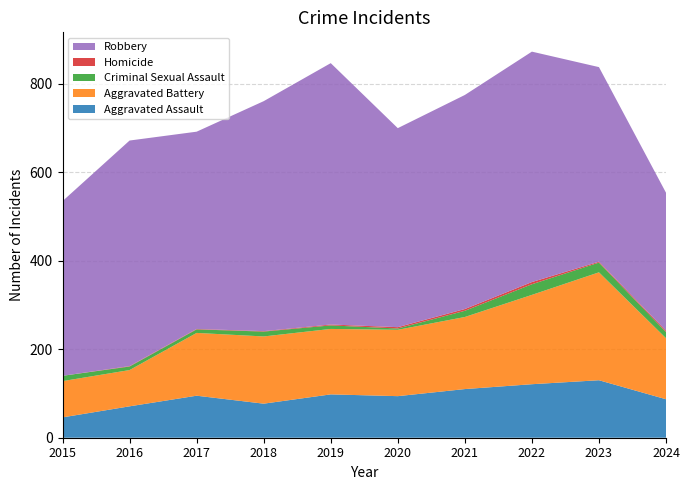

Reading left to right, what are all the values shown in this chart?

Aggravated Assault: 2015=46	2016=71	2017=95	2018=77	2019=98	2020=94	2021=110	2022=121	2023=130	2024=87
Aggravated Battery: 2015=82	2016=82	2017=142	2018=152	2019=148	2020=150	2021=163	2022=202	2023=244	2024=138
Criminal Sexual Assault: 2015=12	2016=8	2017=8	2018=11	2019=8	2020=3	2021=14	2022=24	2023=22	2024=14
Homicide: 2015=0	2016=1	2017=1	2018=1	2019=2	2020=3	2021=4	2022=5	2023=2	2024=3
Robbery: 2015=395	2016=510	2017=446	2018=520	2019=591	2020=450	2021=484	2022=521	2023=440	2024=312